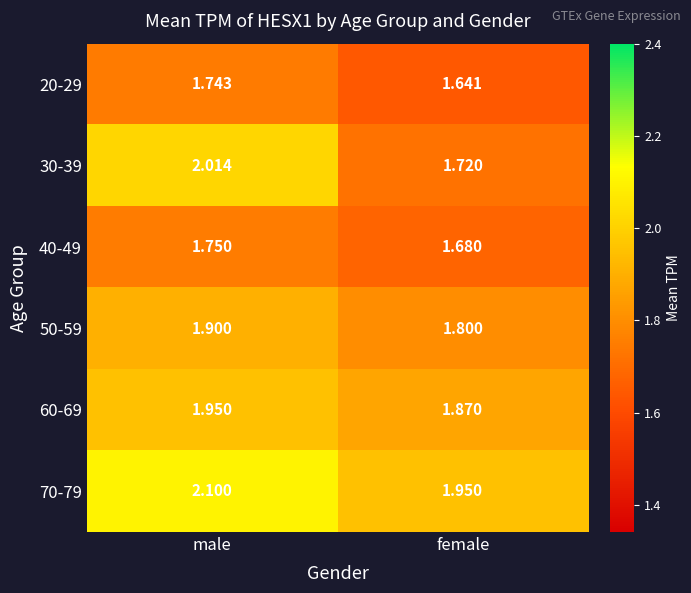

Rank the series by their maximum value, from lowest to highest.

20-29, 40-49, 50-59, 60-69, 30-39, 70-79